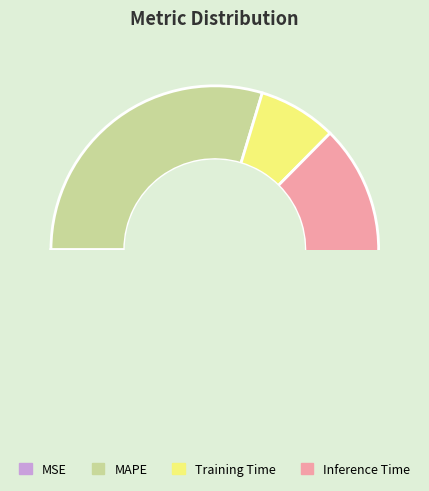

Count the number of slices in the pie.

4